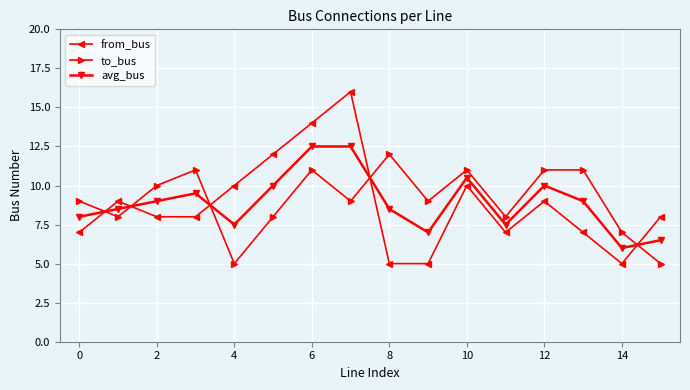

After their last crossing, which series has the higher values: avg_bus or from_bus?

from_bus